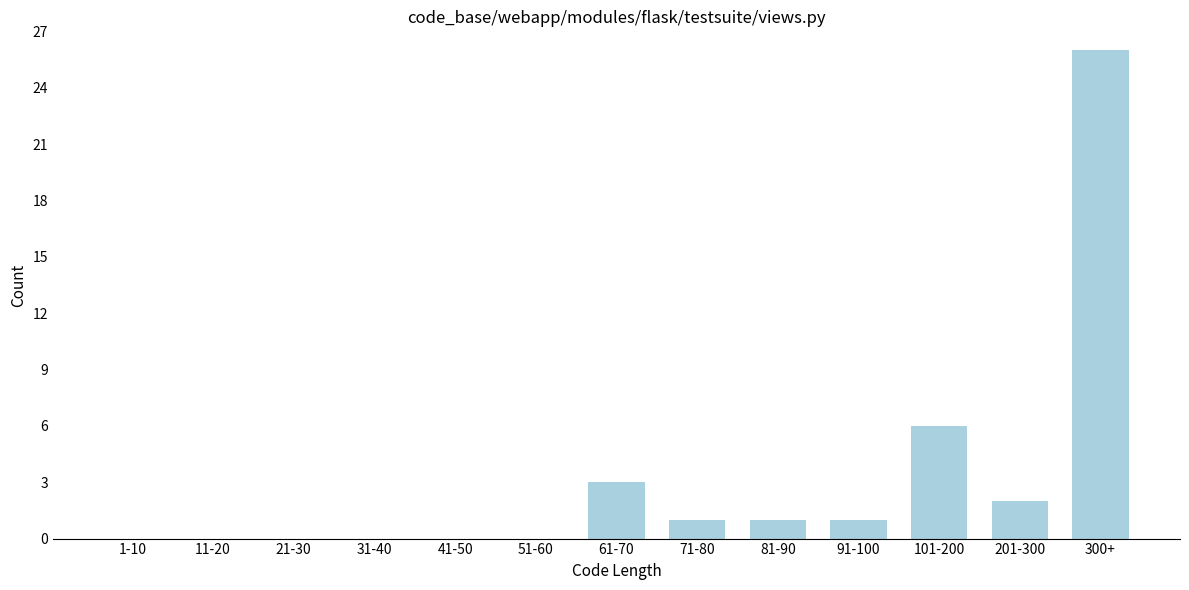

Reading left to right, extract all data points from this chart.

1-10=0	11-20=0	21-30=0	31-40=0	41-50=0	51-60=0	61-70=3	71-80=1	81-90=1	91-100=1	101-200=6	201-300=2	300+=26